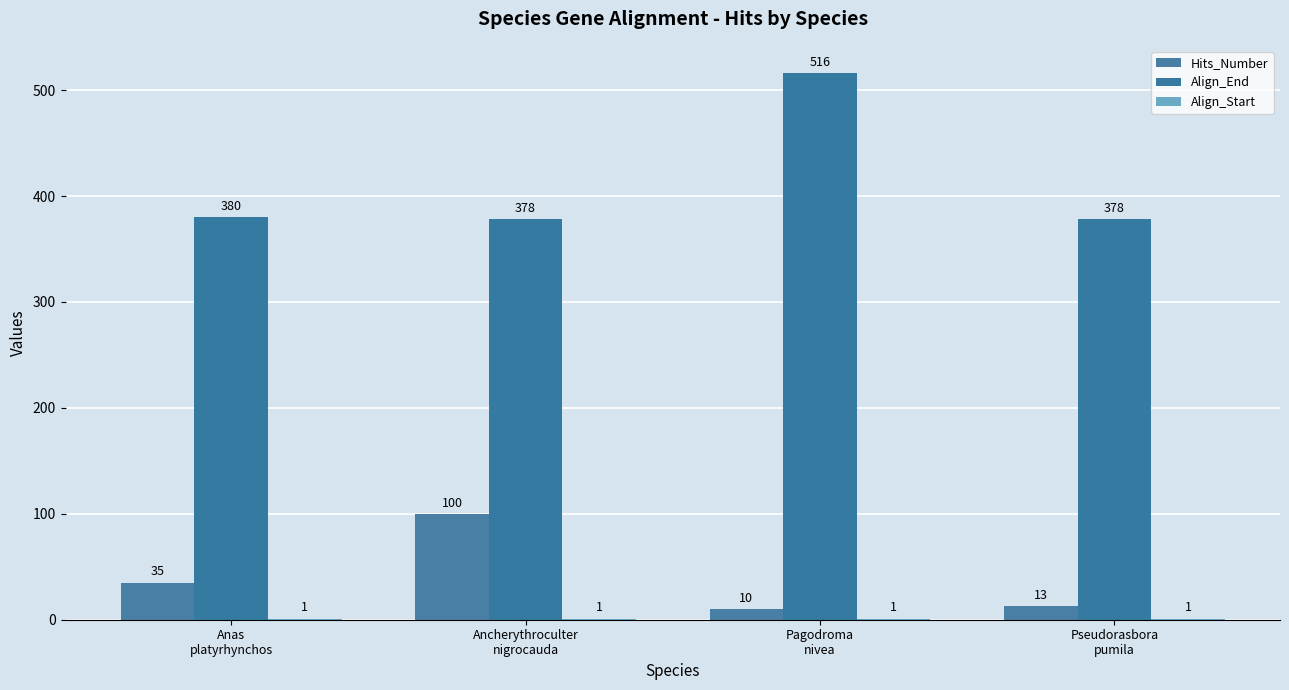

Rank the series by their maximum value, from highest to lowest.

Align_End, Hits_Number, Align_Start